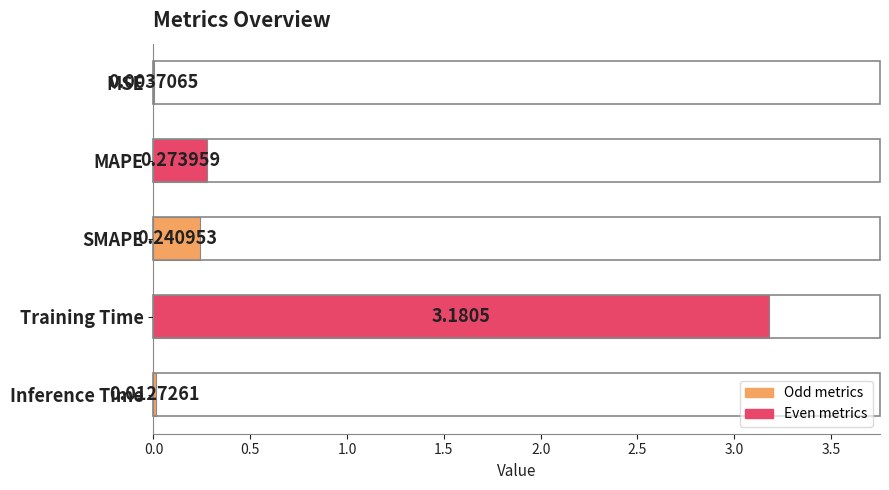

How many data points does each series have?

5